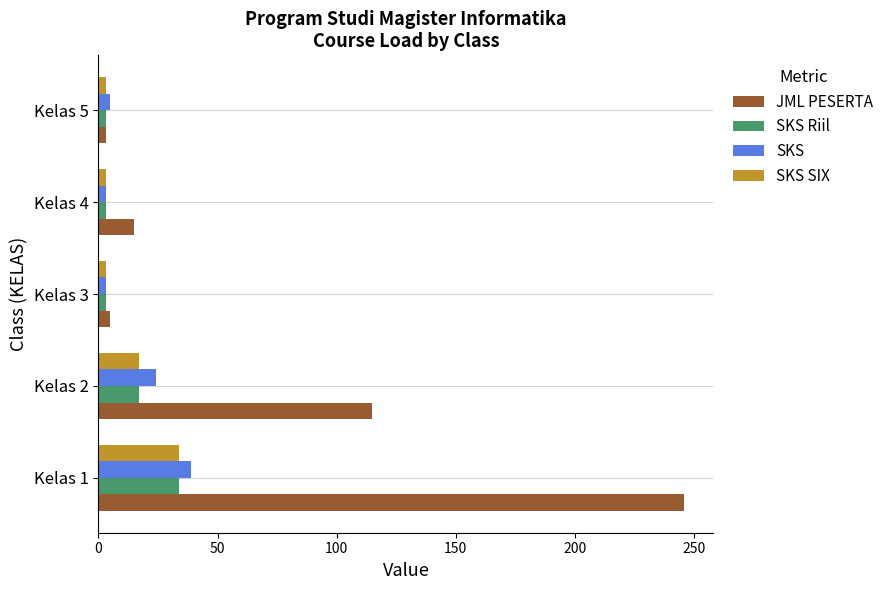

What is the difference between the second highest and minimum values in the SKS Riil series?

13.9